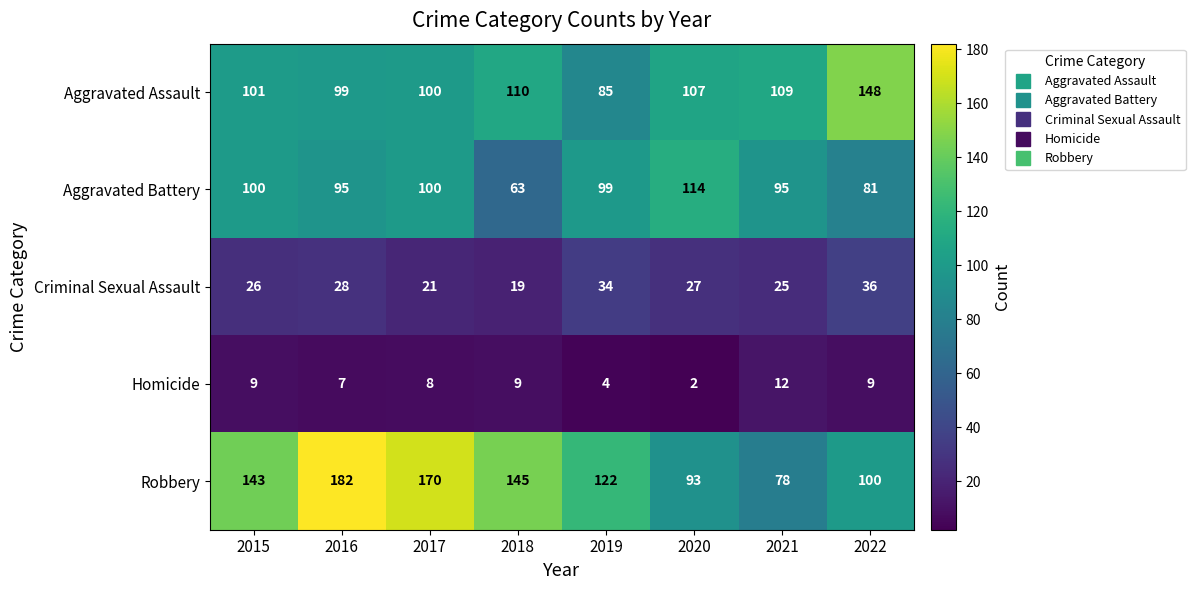

How many categories are shown in the chart?

8